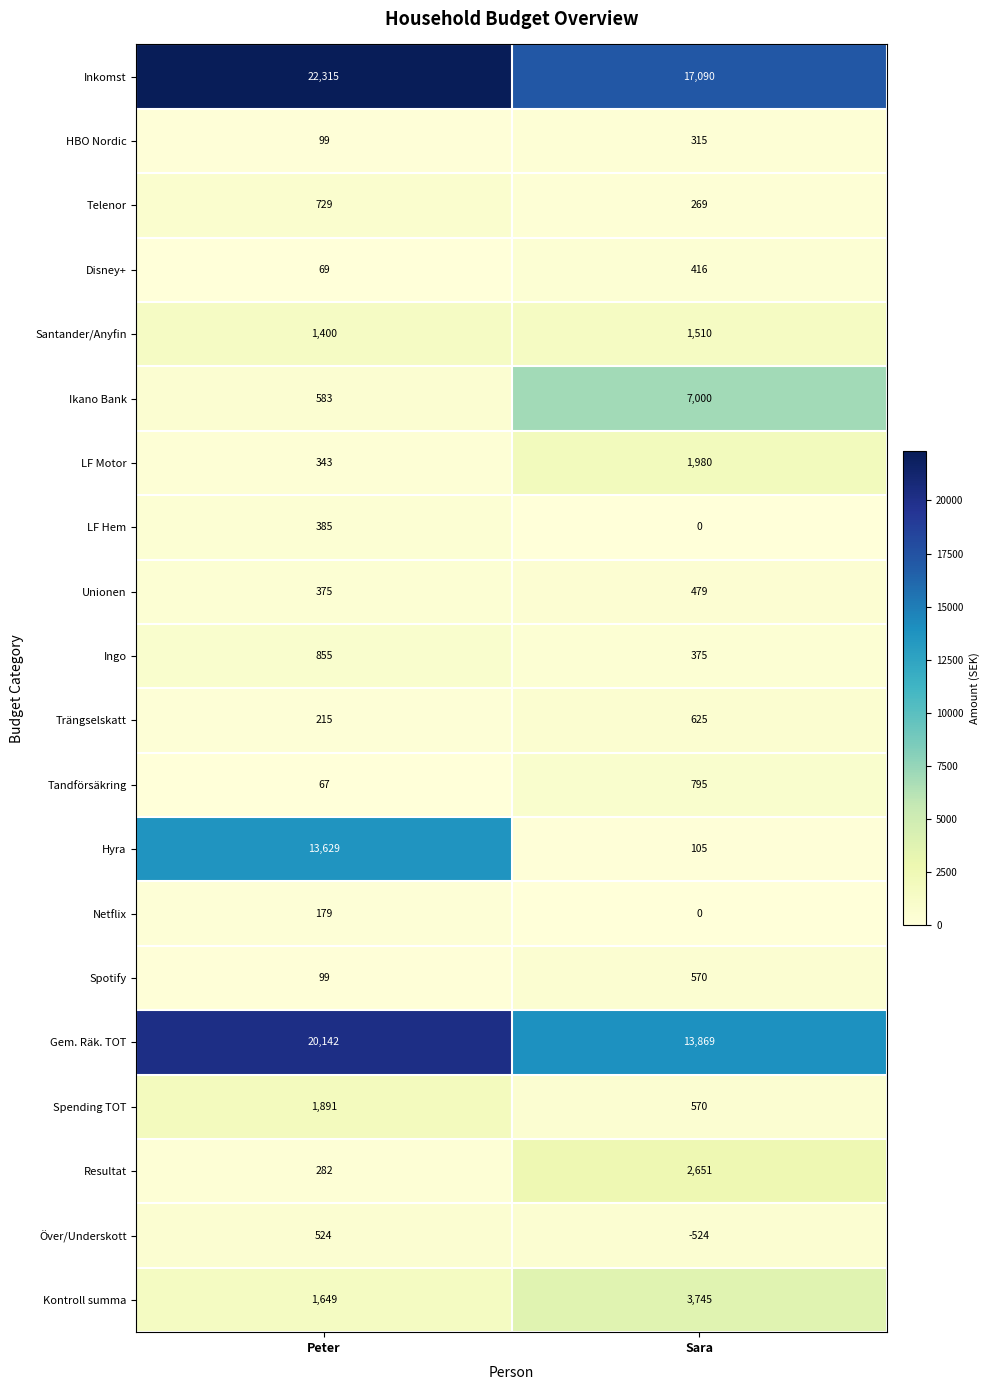

Rank the series by their maximum value, from lowest to highest.

Netflix, HBO Nordic, LF Hem, Disney+, Unionen, Över/Underskott, Spotify, Trängselskatt, Telenor, Tandförsäkring, Ingo, Santander/Anyfin, Spending TOT, LF Motor, Resultat, Kontroll summa, Ikano Bank, Hyra, Gem. Räk. TOT, Inkomst